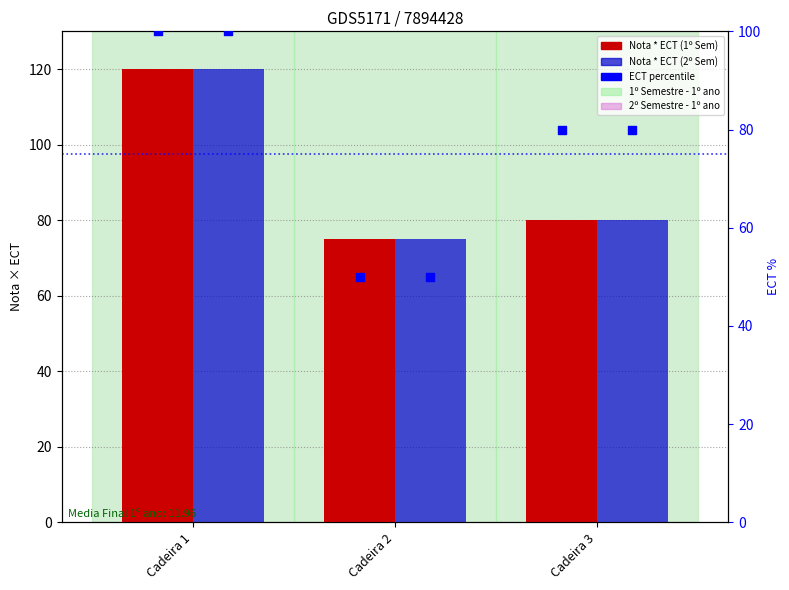

What is the total value across all series at Cadeira 1?

240